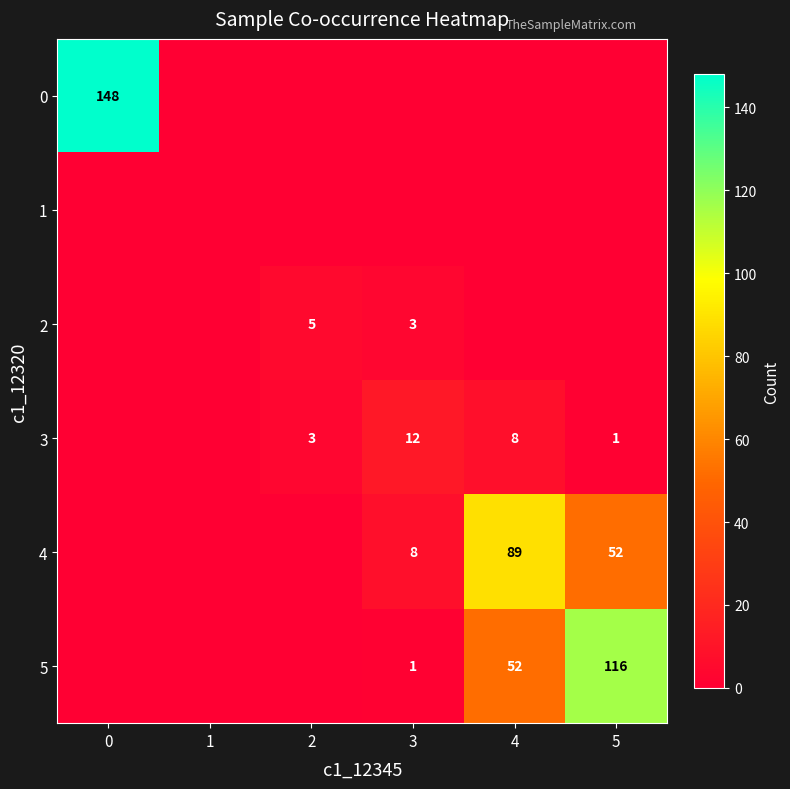

Which series has the widest spread of values?

row_0